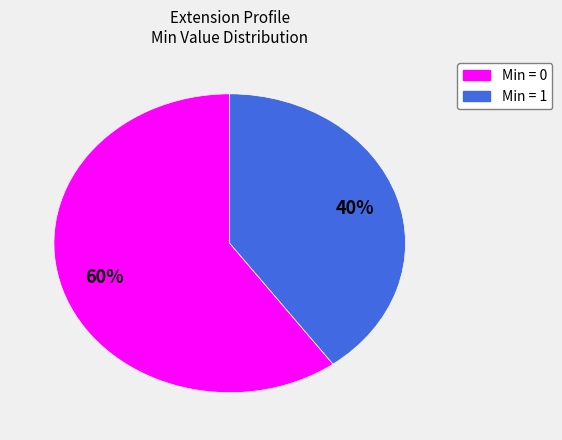

Count the number of slices in the pie.

2